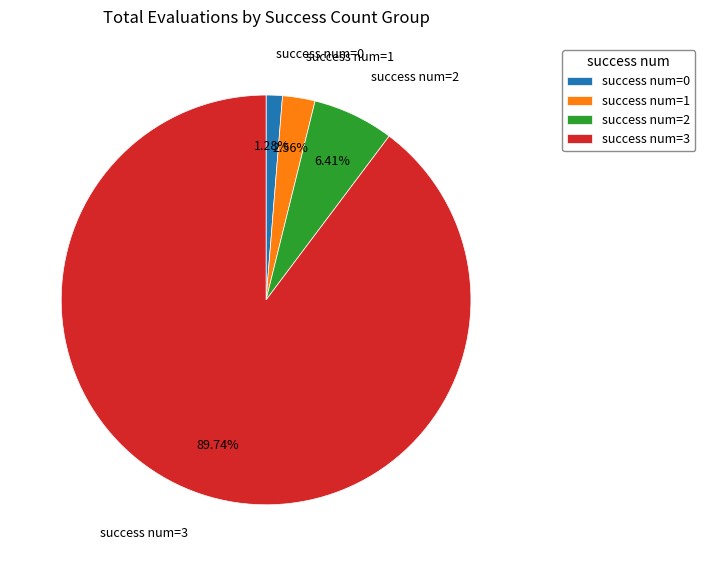

Rank the categories by value from lowest to highest.

success num=0, success num=1, success num=2, success num=3